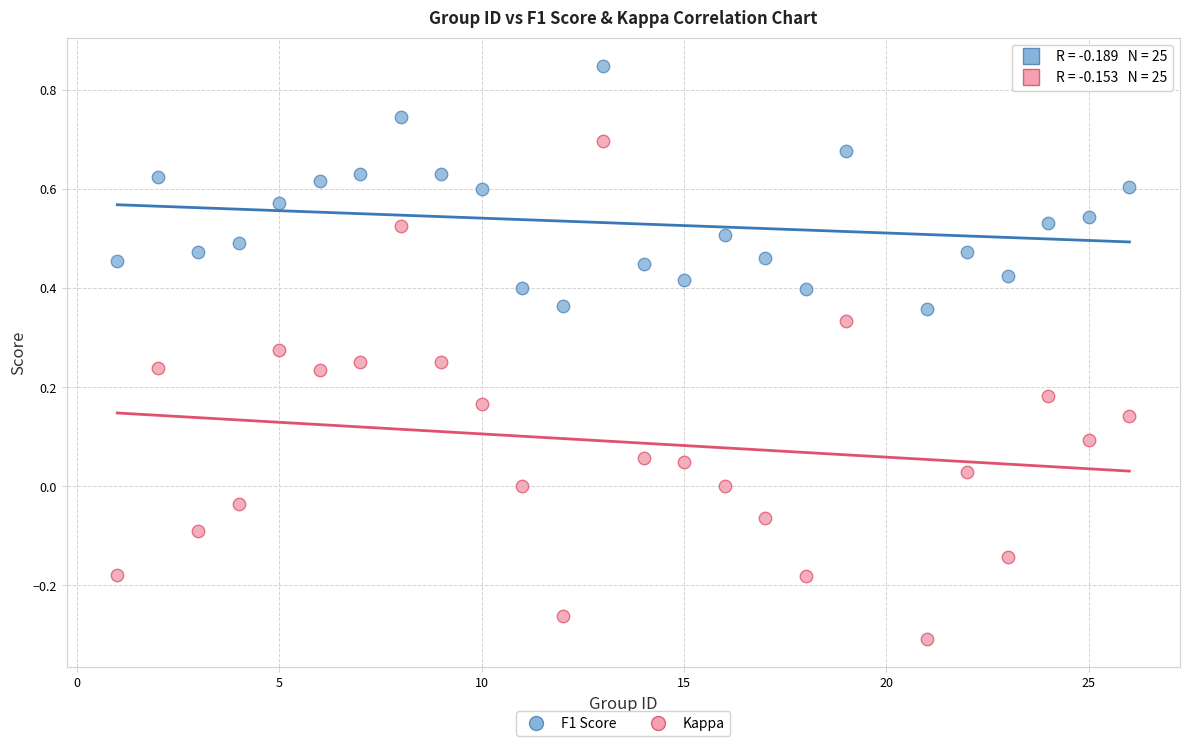

Which series reaches the minimum Y coordinate?

Kappa